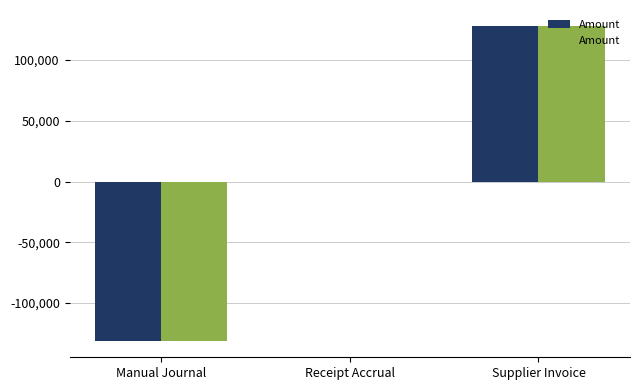

Where does the data first go above 0?

Supplier Invoice